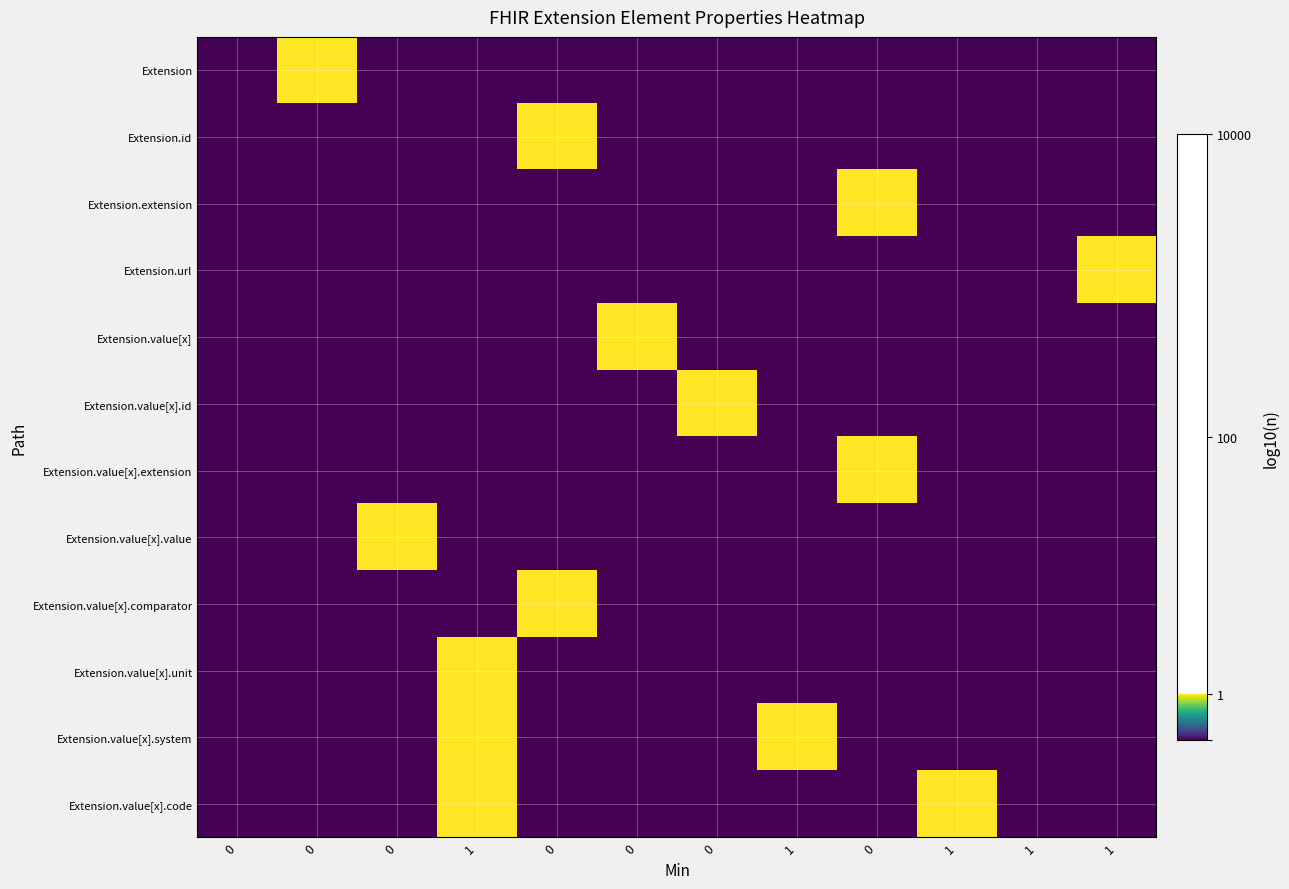

What is the total value across all series at 1?

0.9